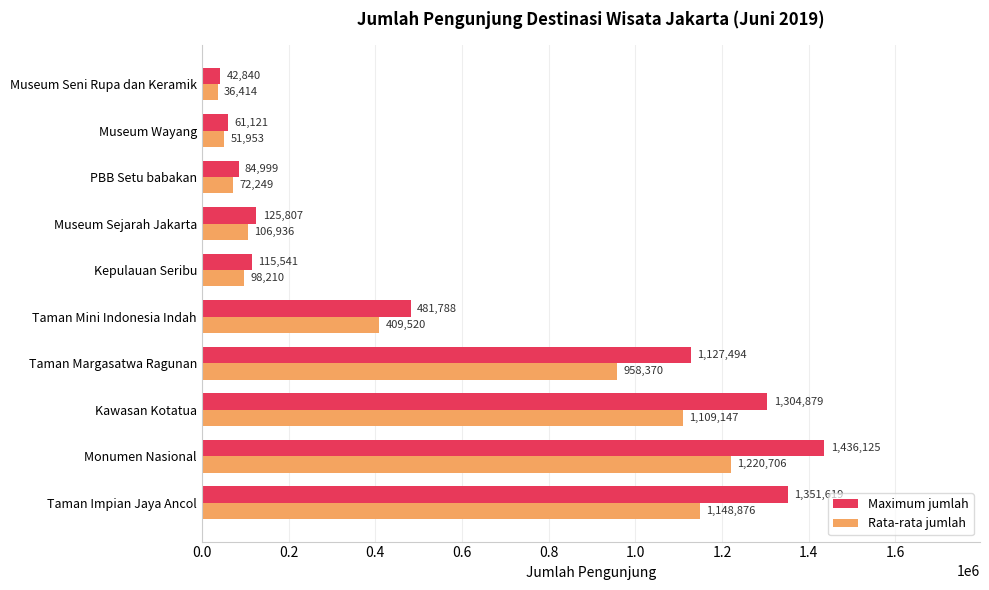

Which category has the lowest value in the Rata-rata jumlah series?

Museum Seni Rupa dan Keramik